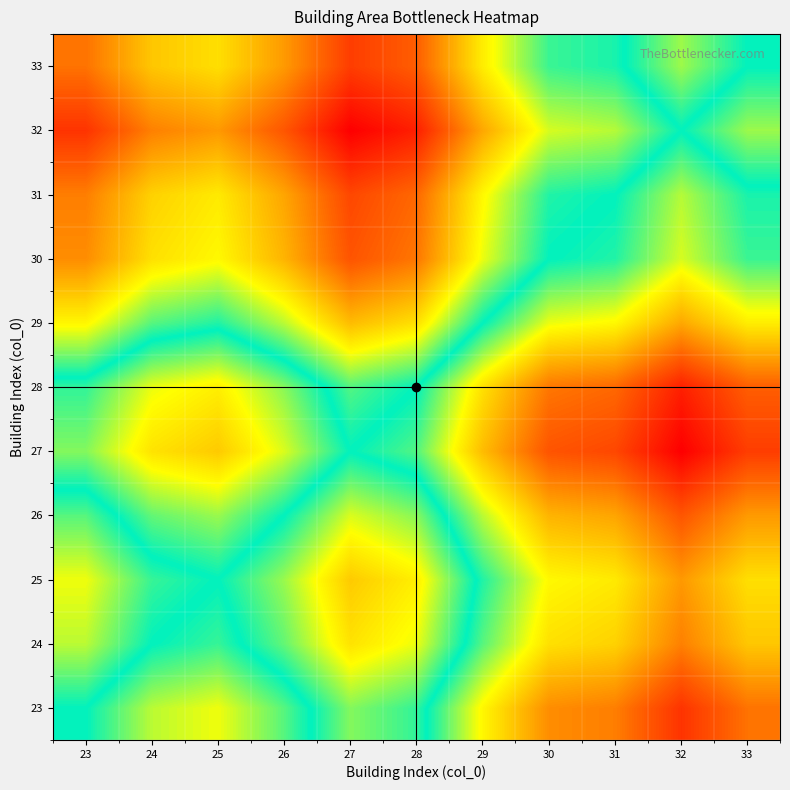

Count the number of categories in the chart.

11